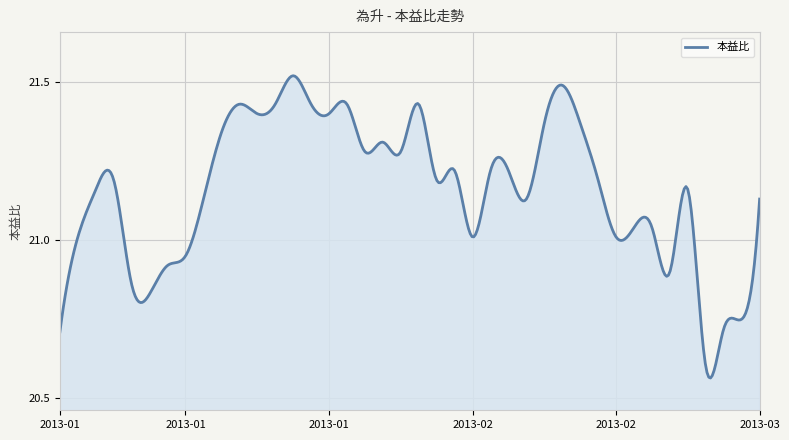

Rank the categories by value from highest to lowest.

2013-01-21, 2013-02-20, 2013-01-16, 2013-01-18, 2013-01-22, 2013-01-24, 2013-01-30, 2013-01-17, 2013-01-23, 2013-02-19, 2013-02-21, 2013-01-15, 2013-01-28, 2013-01-25, 2013-01-29, 2013-02-01, 2013-02-05, 2013-02-06, 2013-01-07, 2013-01-31, 2013-02-22, 2013-01-04, 2013-03-01, 2013-01-14, 2013-02-18, 2013-03-07, 2013-02-25, 2013-02-26, 2013-01-03, 2013-02-04, 2013-02-23, 2013-01-11, 2013-01-10, 2013-02-27, 2013-01-08, 2013-01-09, 2013-03-06, 2013-03-05, 2013-01-02, 2013-03-04